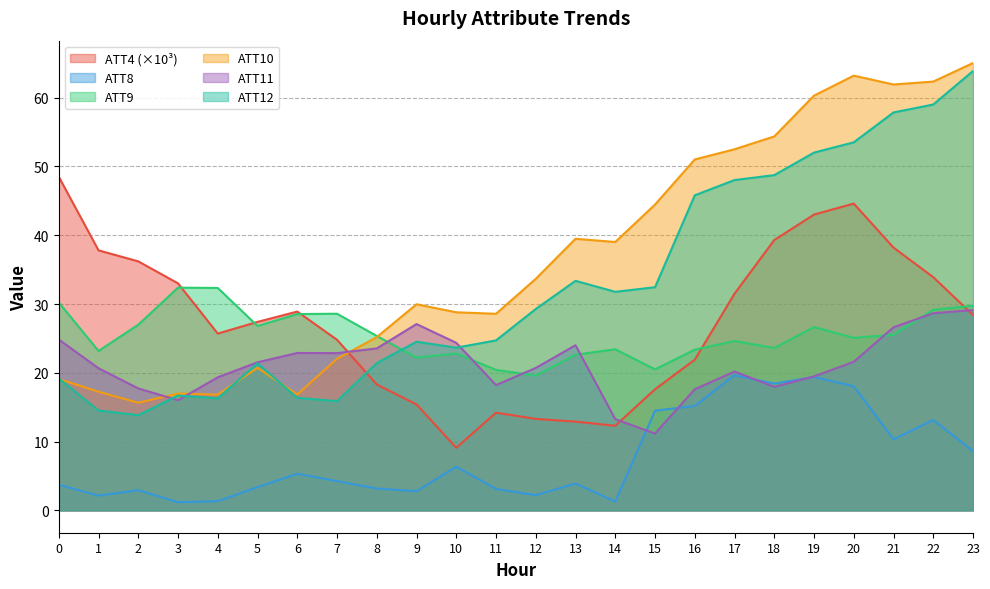

What is the value of the ATT10 point at the 22nd from the left?

61.9